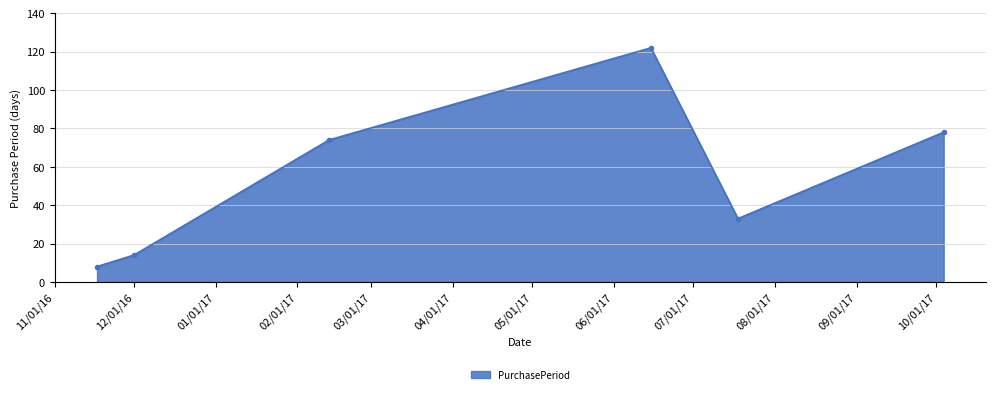

What is the value of the 3rd point from the left?

74